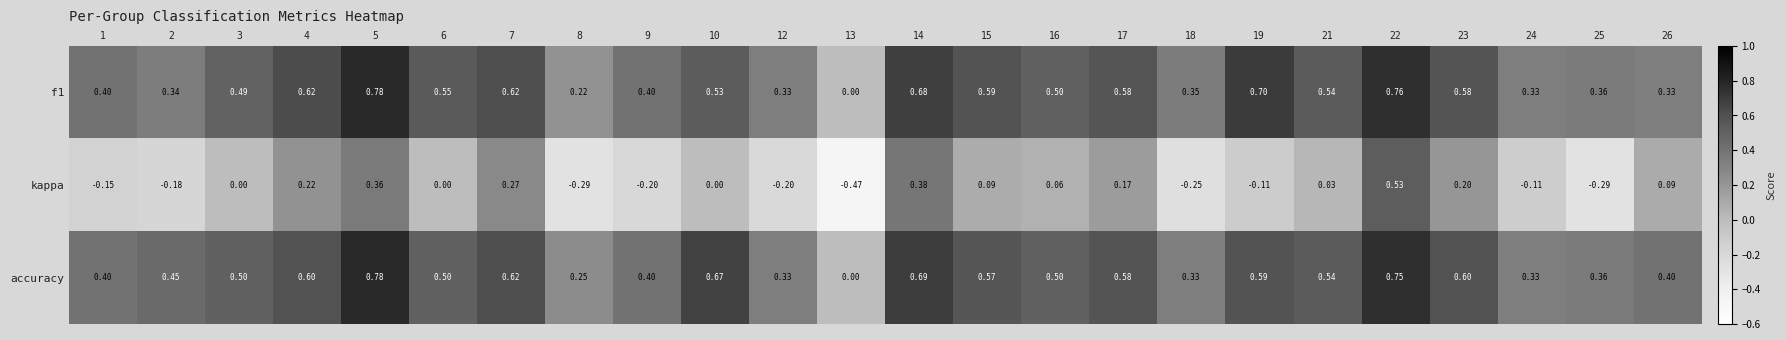

At which category is the sum across all series the highest?

22